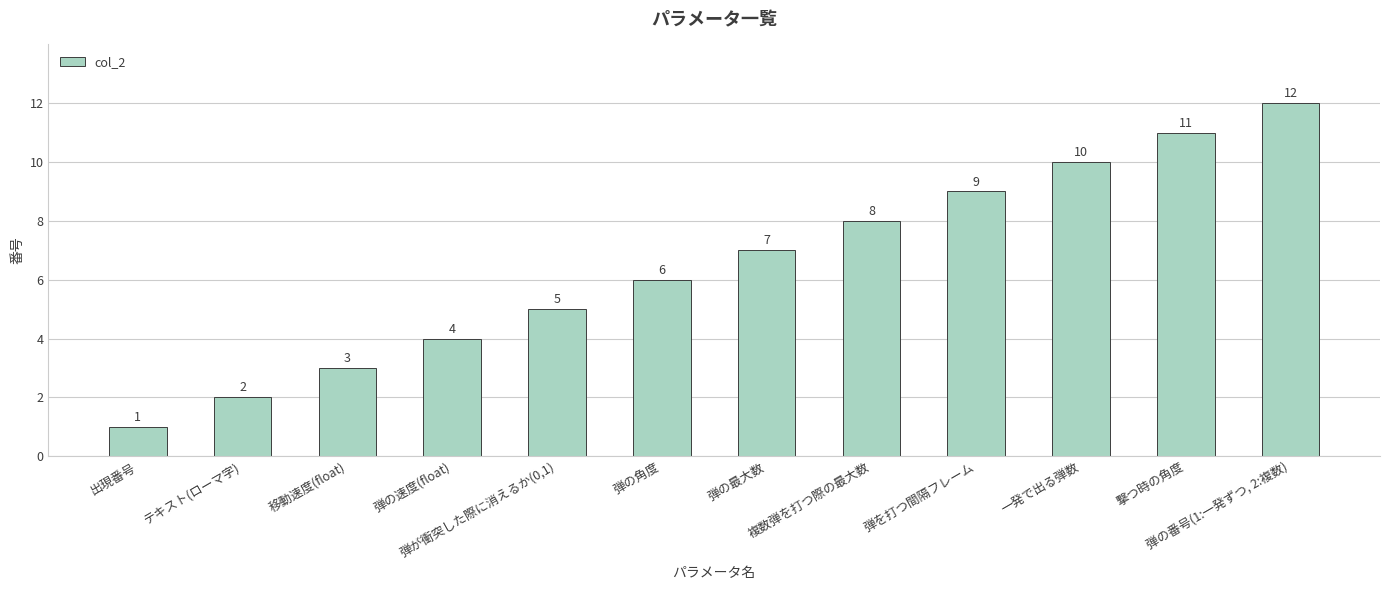

List the labels in order of value, largest first.

弾の番号(1:一発ずつ, 2:複数), 撃つ時の角度, 一発で出る弾数, 弾を打つ間隔フレーム, 複数弾を打つ際の最大数, 弾の最大数, 弾の角度, 弾が衝突した際に消えるか(0,1), 弾の速度(float), 移動速度(float), テキスト(ローマ字), 出現番号